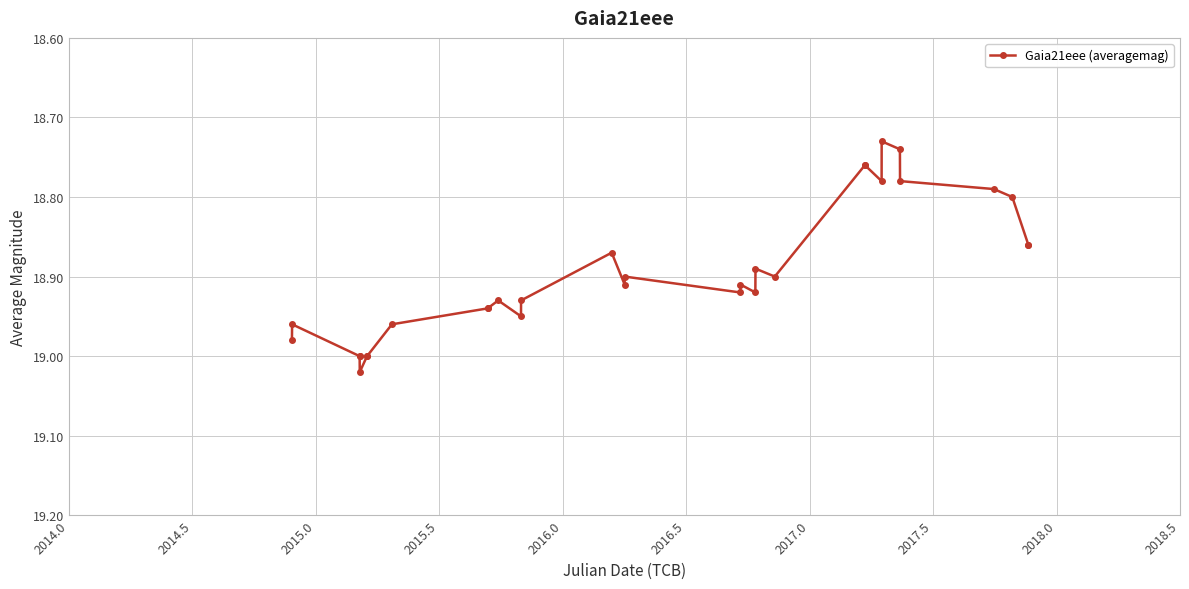

True or false: the data has more than 1 interior local peaks.

True